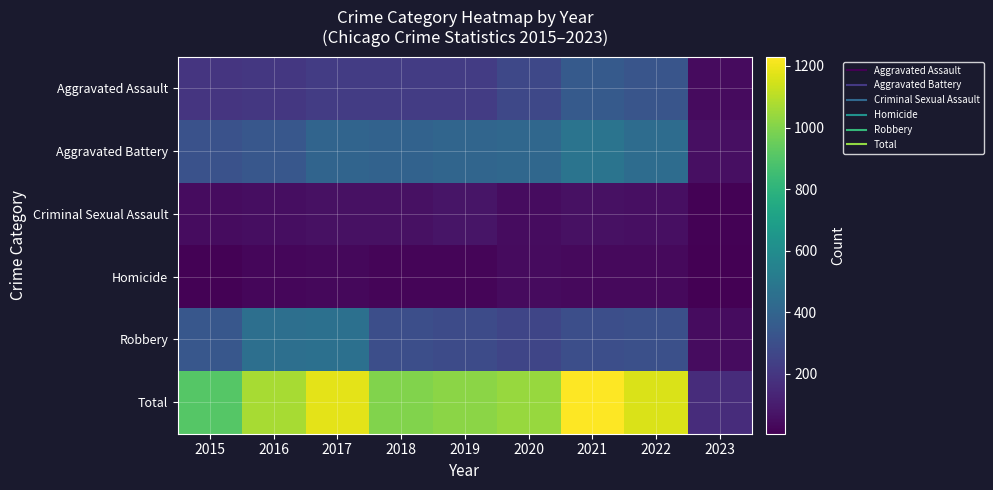

At how many categories does at least one series exceed 248?

8